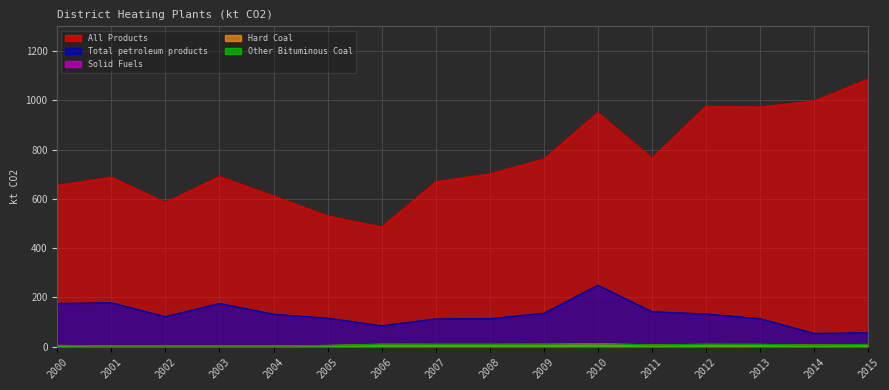

What is the spread (max minus min) of values at 2015?

1077.8